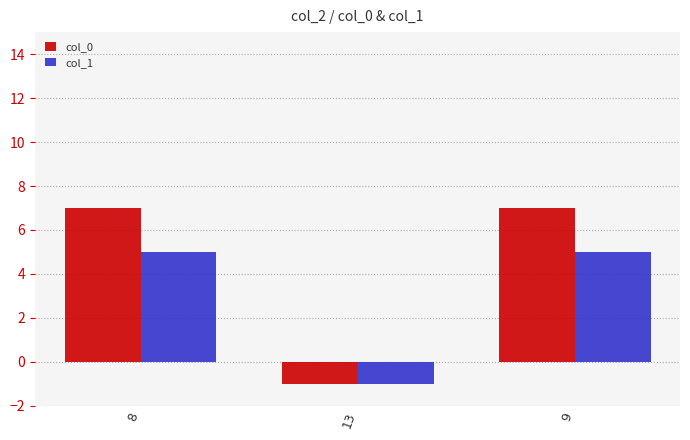

Which series has the largest range (max minus min)?

col_0